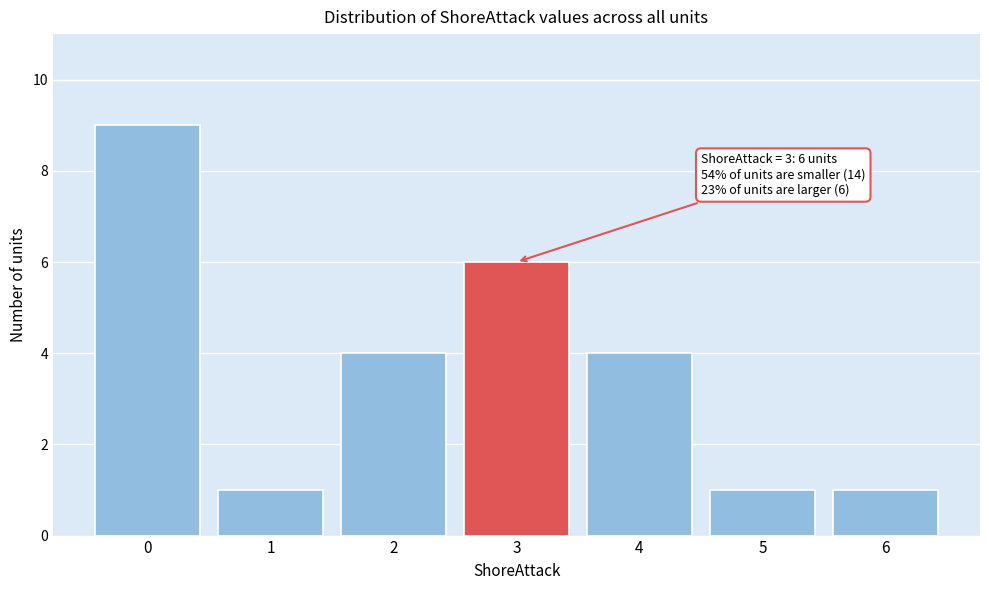

Over which range of the x-axis is the bar tallest?

-0.5 to 0.5